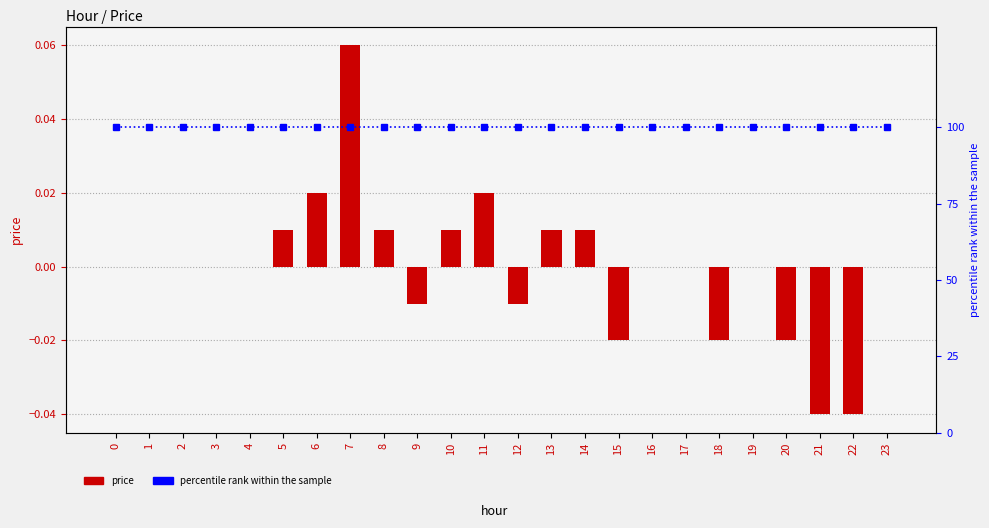

Rank the series by their maximum value, from lowest to highest.

price, percentile rank